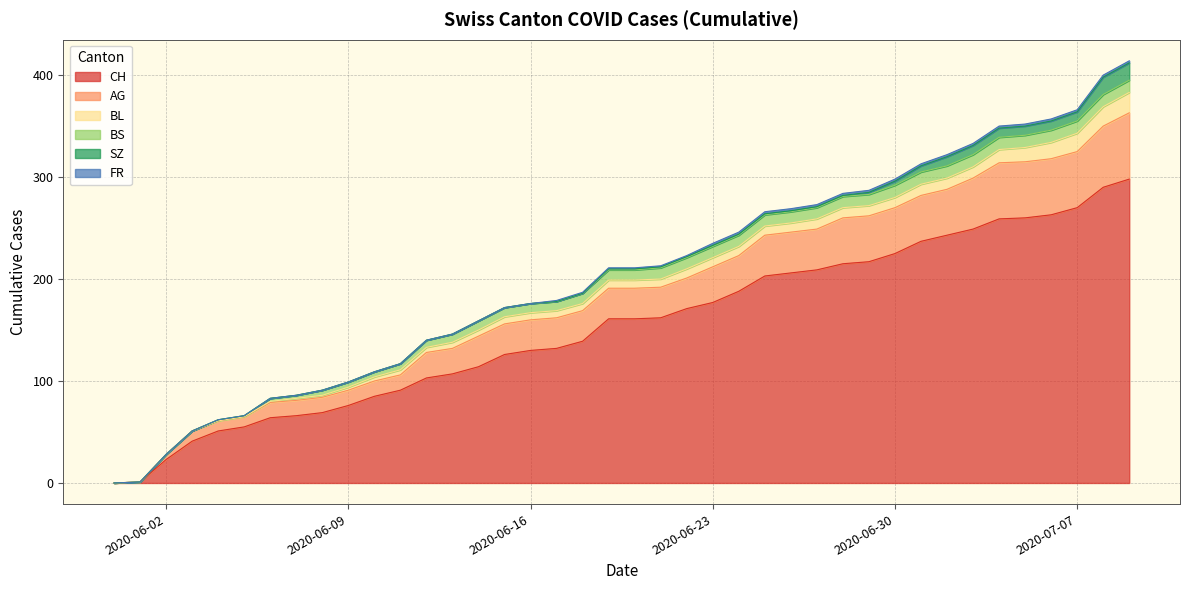

What is the approximate value of FR at 2020-07-09?

2